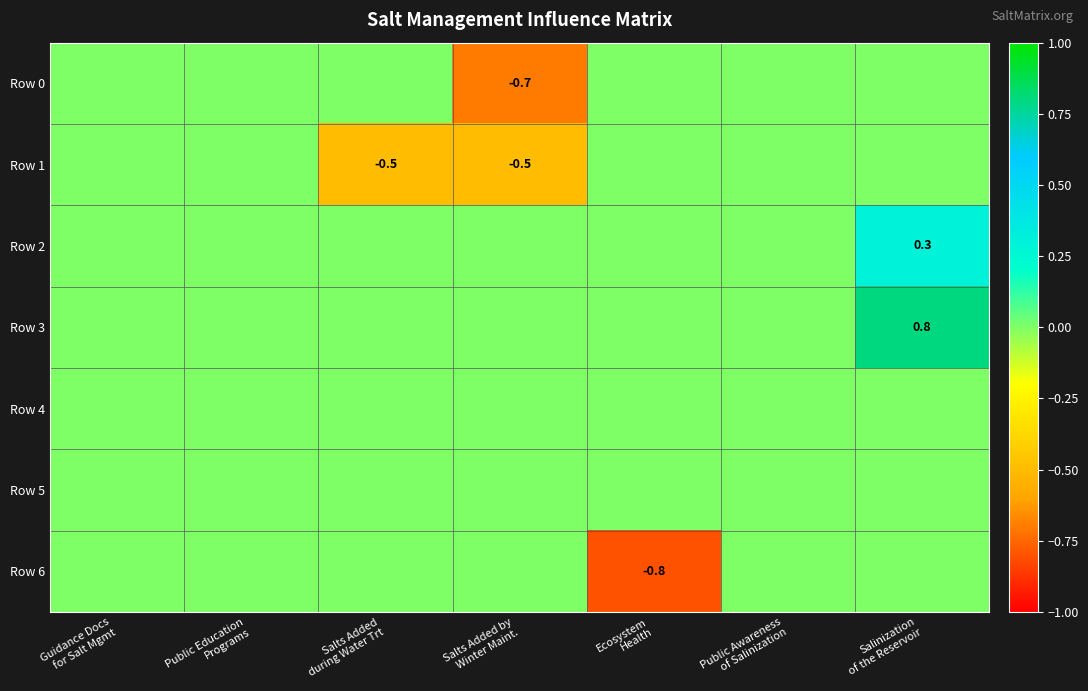

Rank the series at Public Education Programs from highest to lowest value.

Row 0, Row 1, Row 2, Row 3, Row 4, Row 5, Row 6